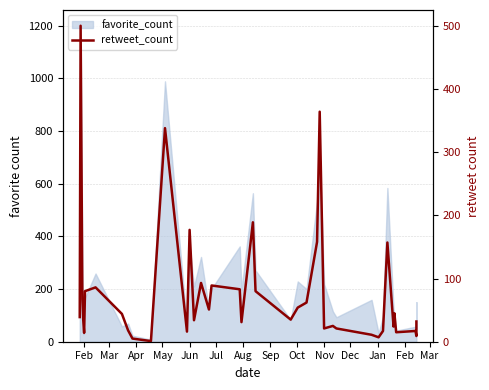

What is the minimum value shown in the chart?

1